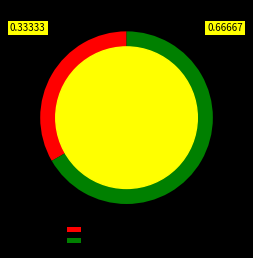

Which slice is the largest?

Жукова Марта Олеговна